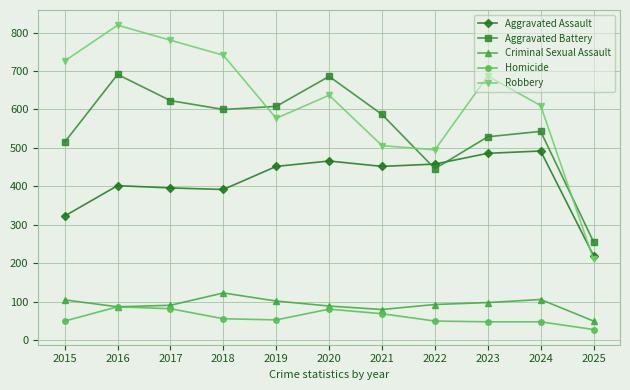

What is the highest value of the Criminal Sexual Assault series?

123